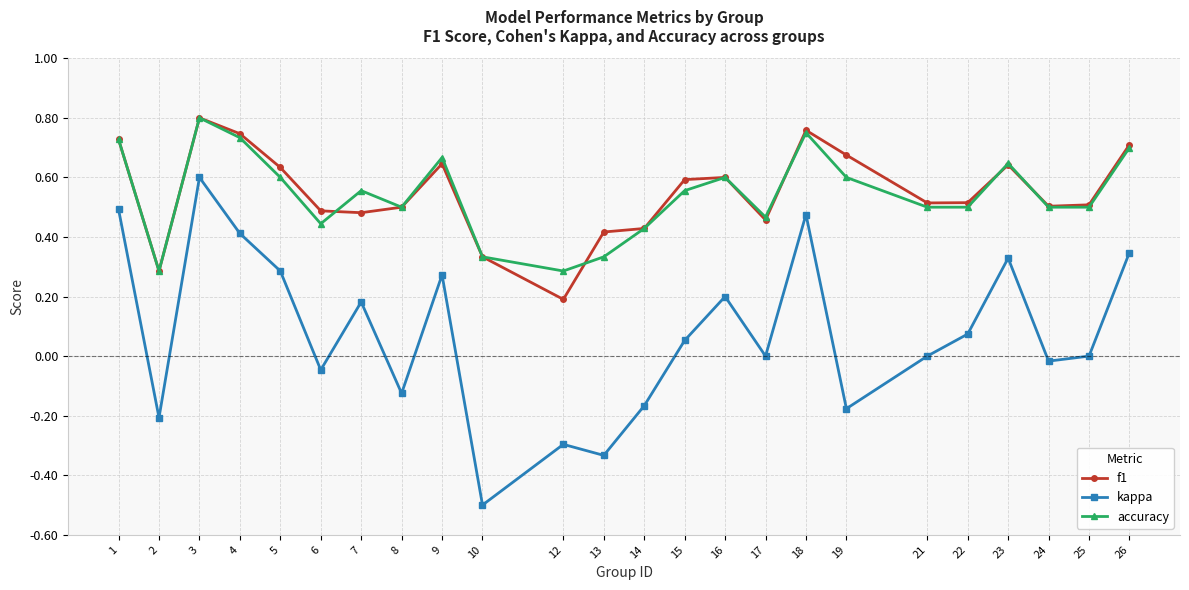

How many interior local peaks does the kappa series have?

7